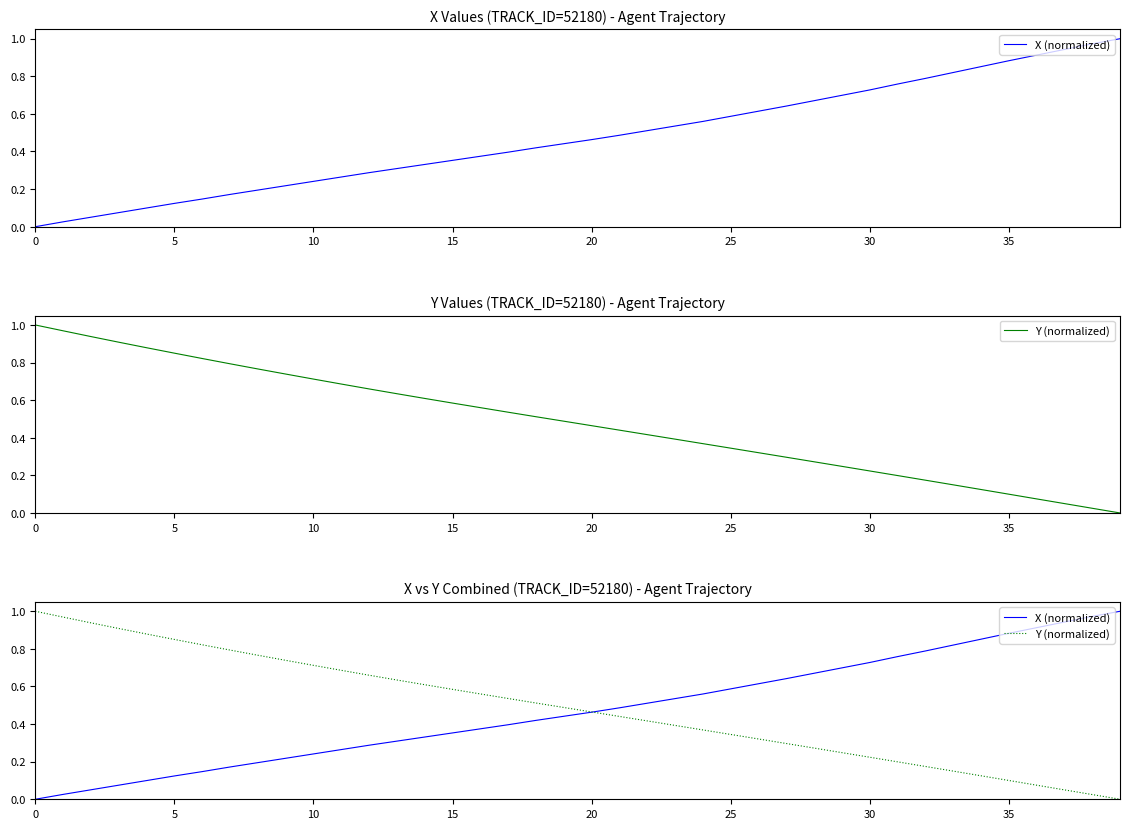

What is the total value across all series at 10?

1.0